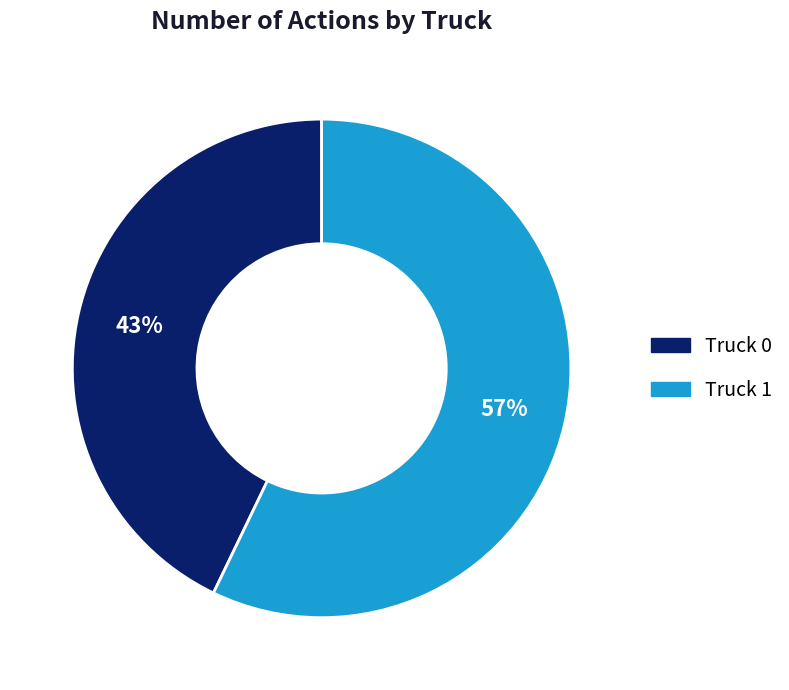

Is there any slice that represents more than half of the pie?

Yes